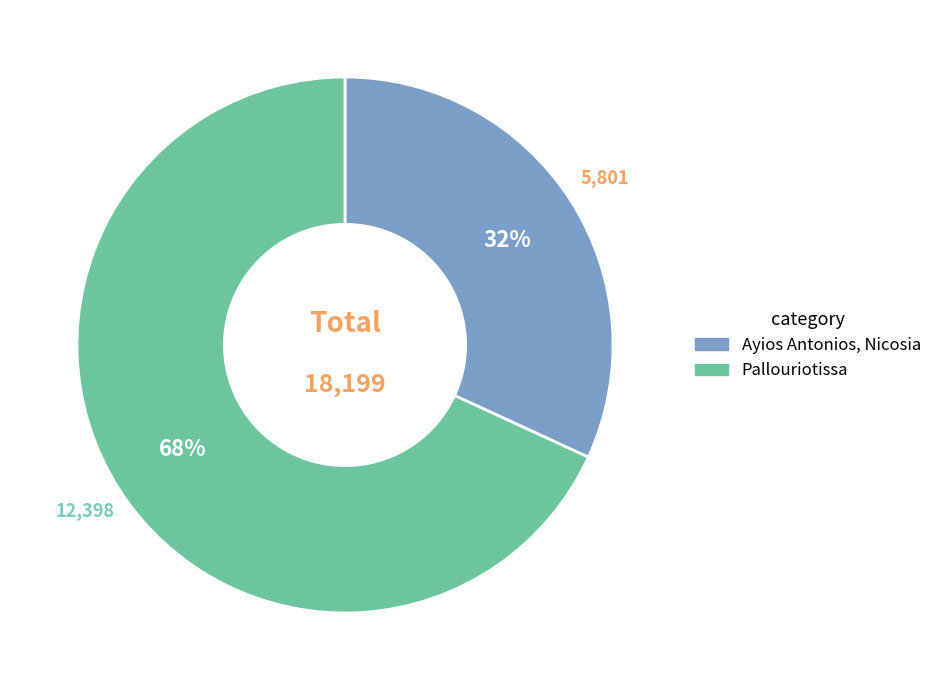

Count the number of slices in the pie.

2